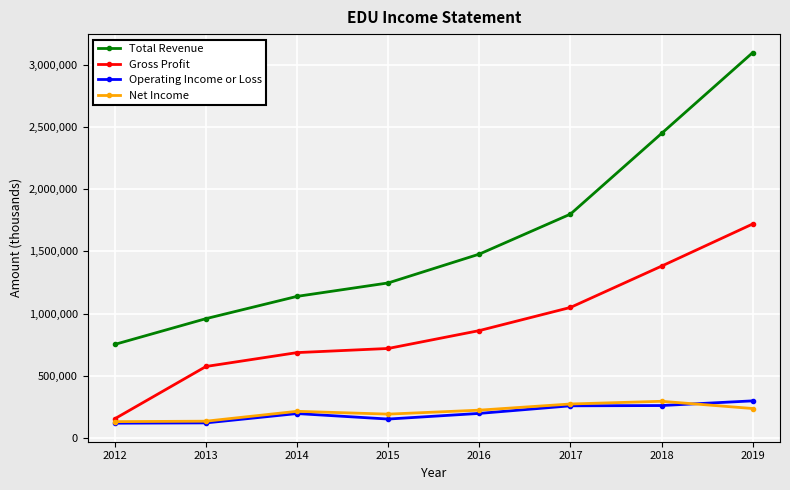

What is the spread (max minus min) of values at 2012?

633000